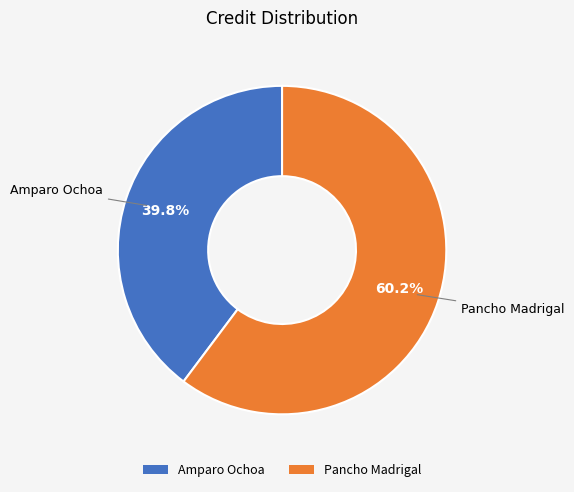

What percentage is the Pancho Madrigal slice, to the nearest percent?

60%